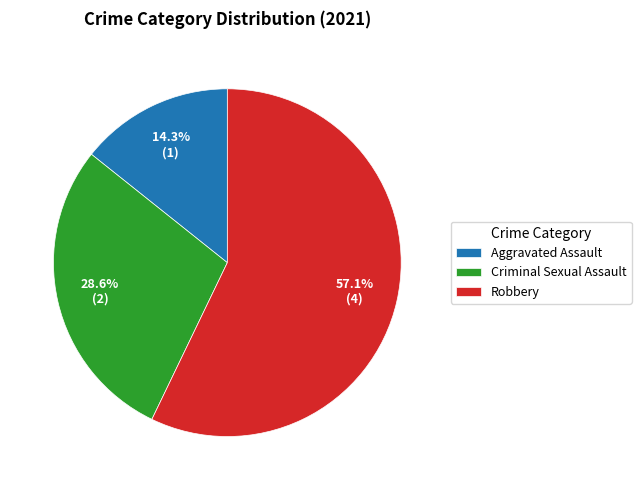

Does Robbery represent more than half of the total?

Yes